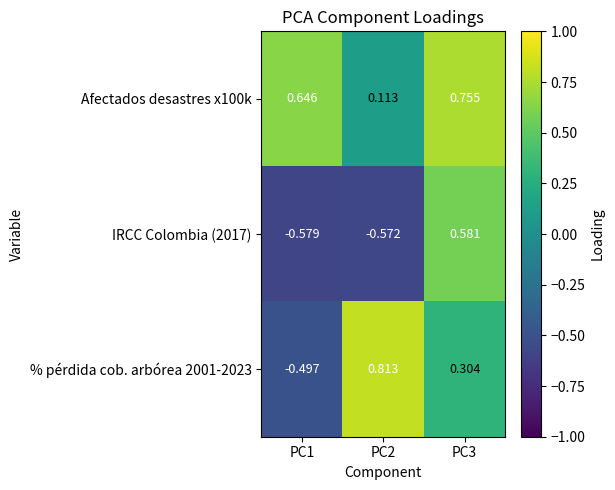

Is the value of % pérdida cob. arbórea 2001-2023 at PC1 greater than the value of IRCC Colombia (2017) at PC2?

Yes